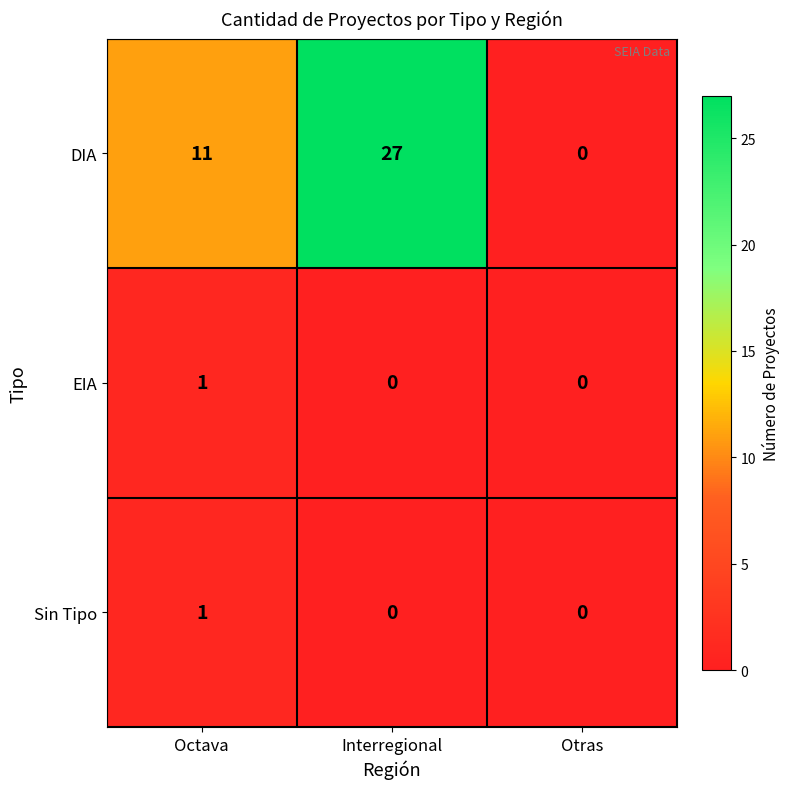

Which category has the highest value across all series?

Interregional